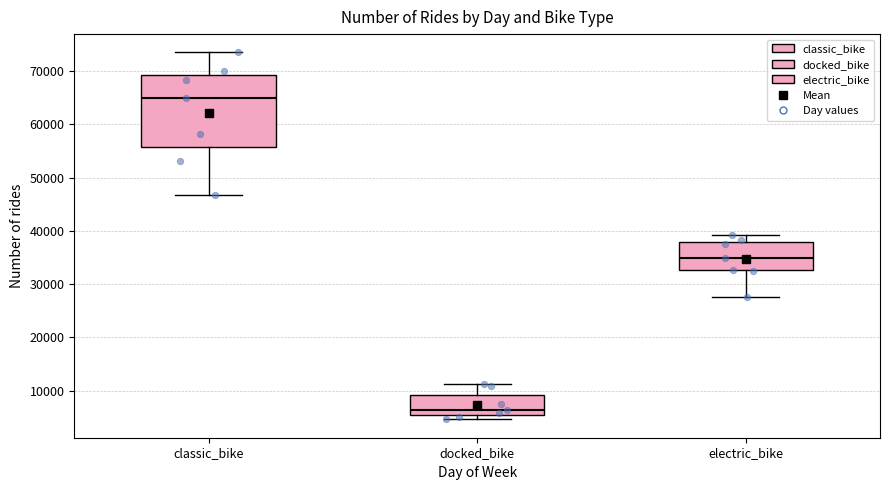

Which box's median line is the highest?

classic_bike